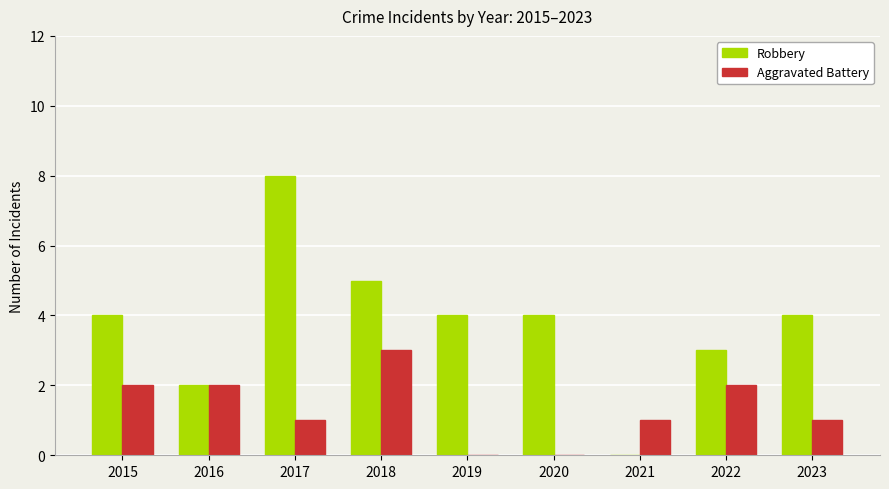

The value of Robbery at 2019 is 6. True or false?

False